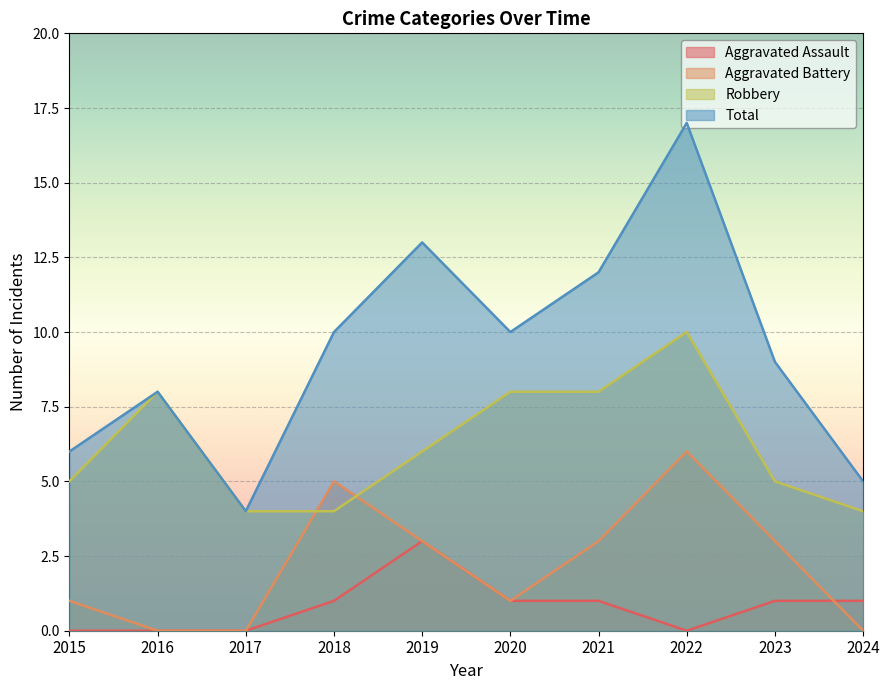

Count the Robbery values in the range 4 to 8.

9